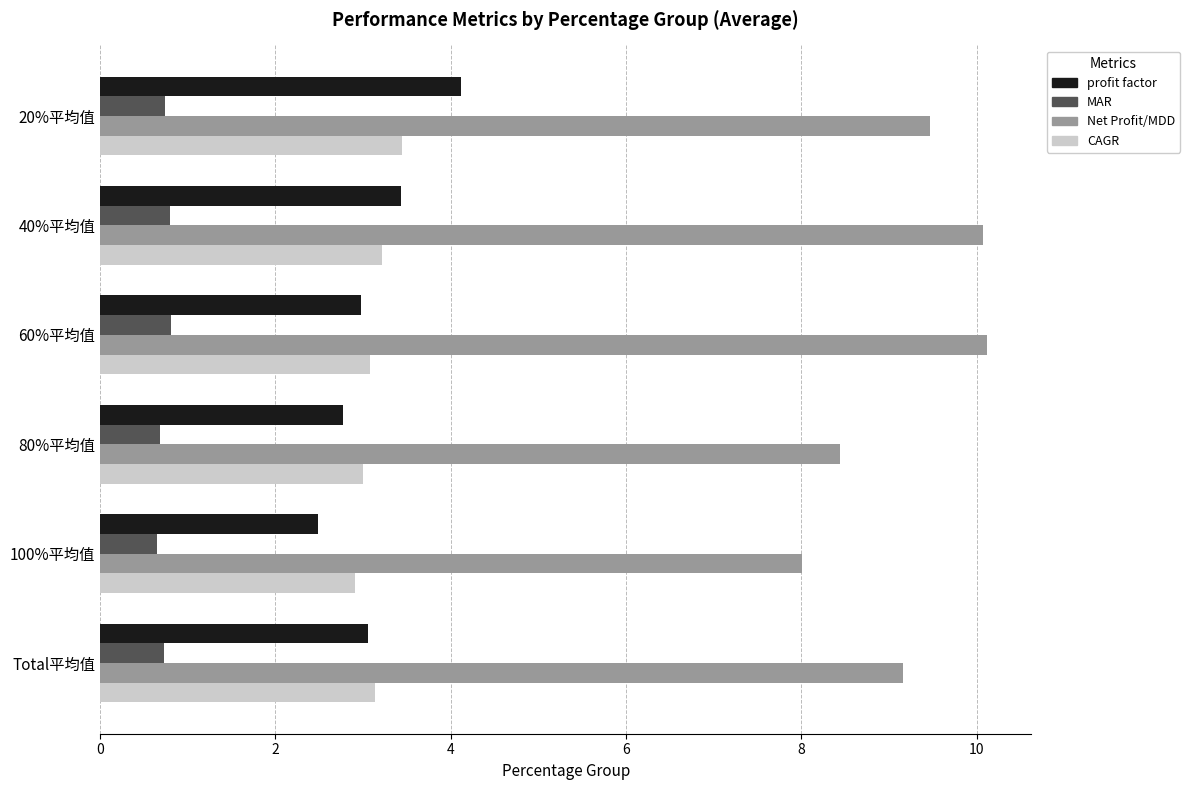

What is the approximate value of Net Profit/MDD at Total平均值?

9.2